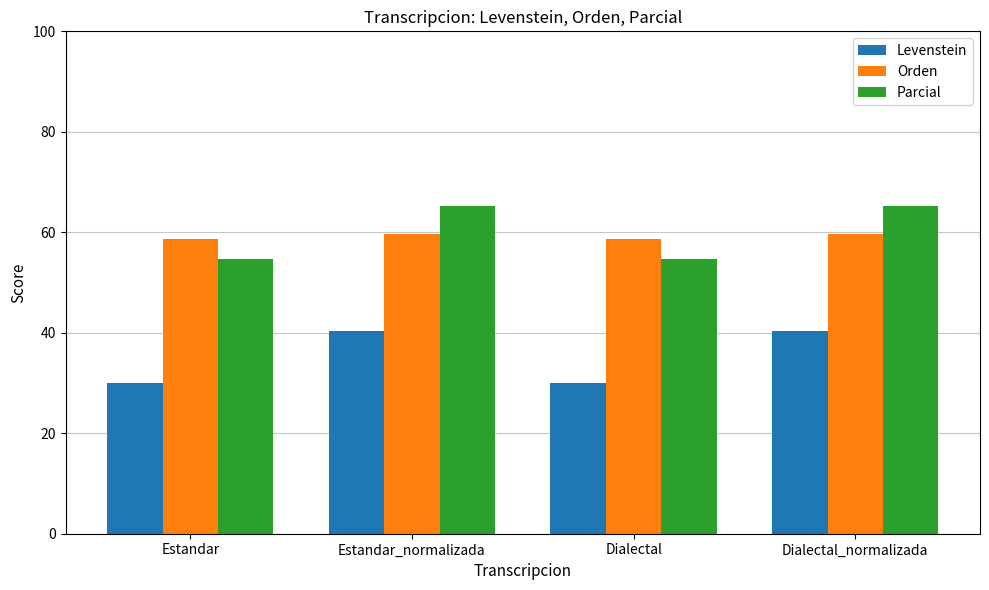

Does the chart contain stacked bars?

No